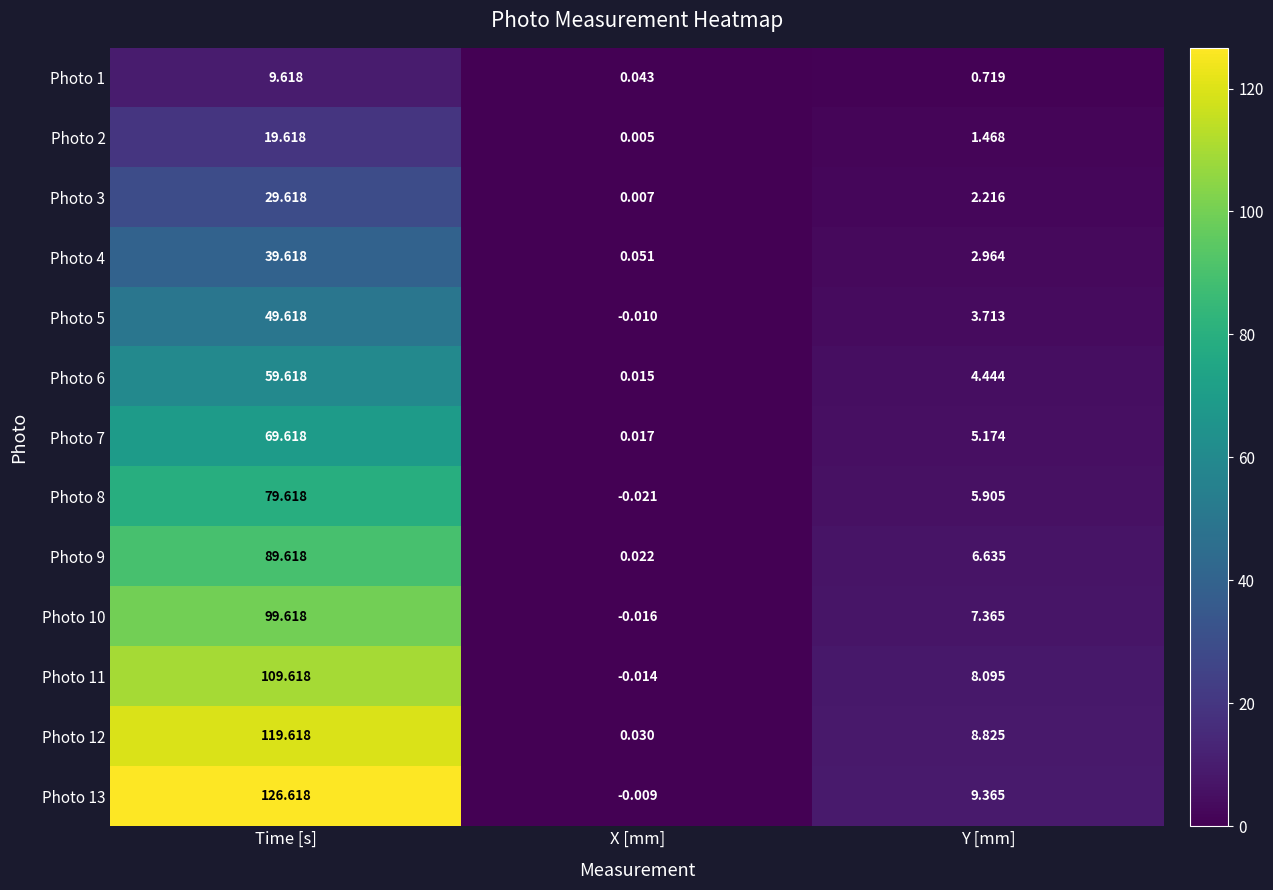

At which label does Photo 2 first exceed 1?

Time [s]